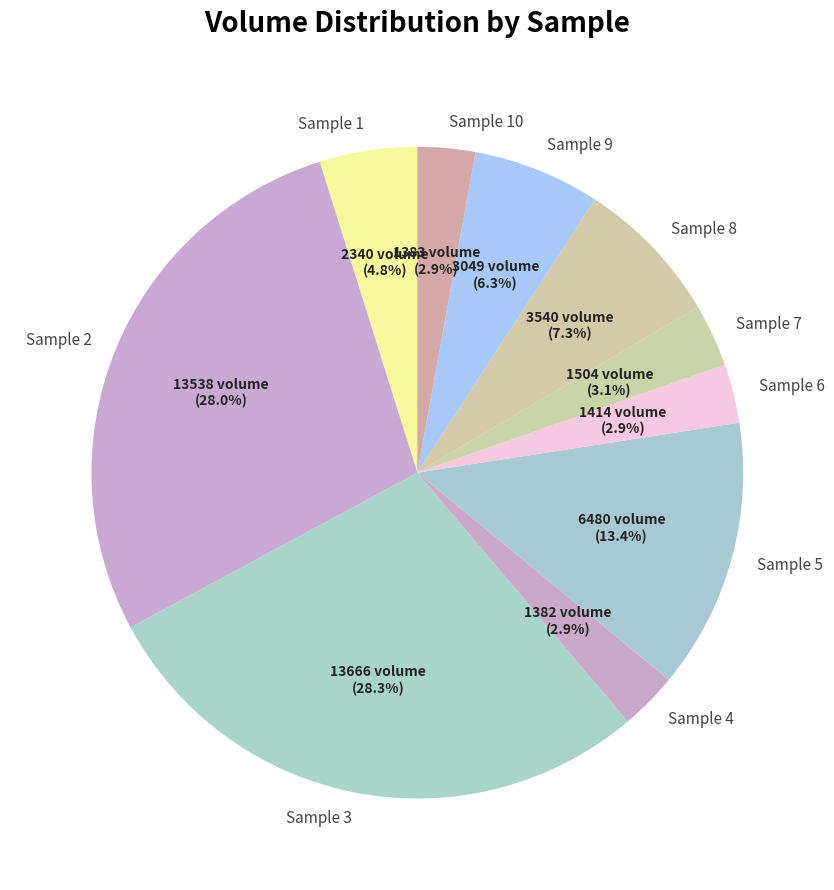

Is there any slice that represents more than half of the pie?

No